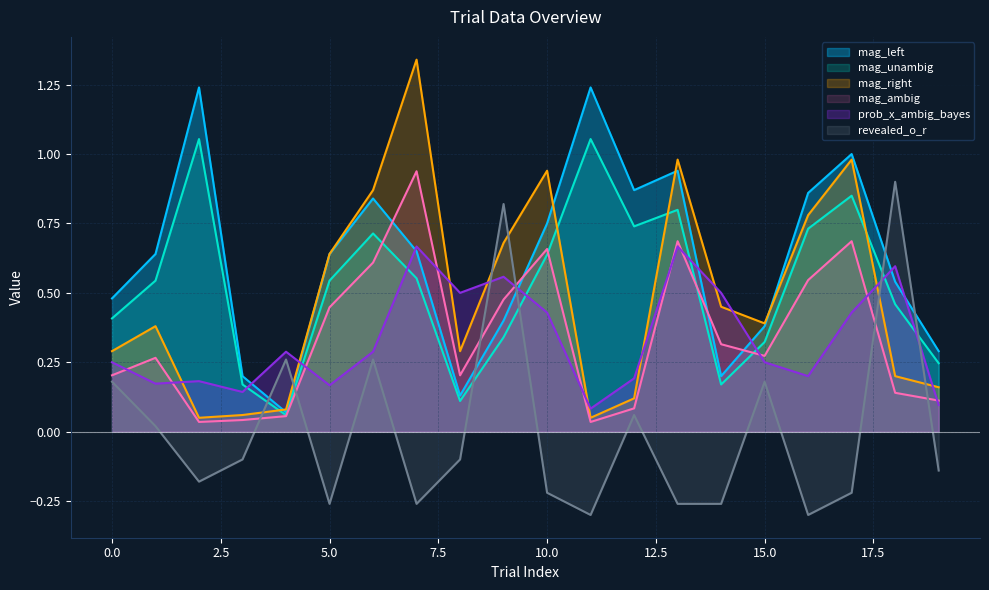

What is the value of the mag_unambig point at the 19th from the left?

0.5